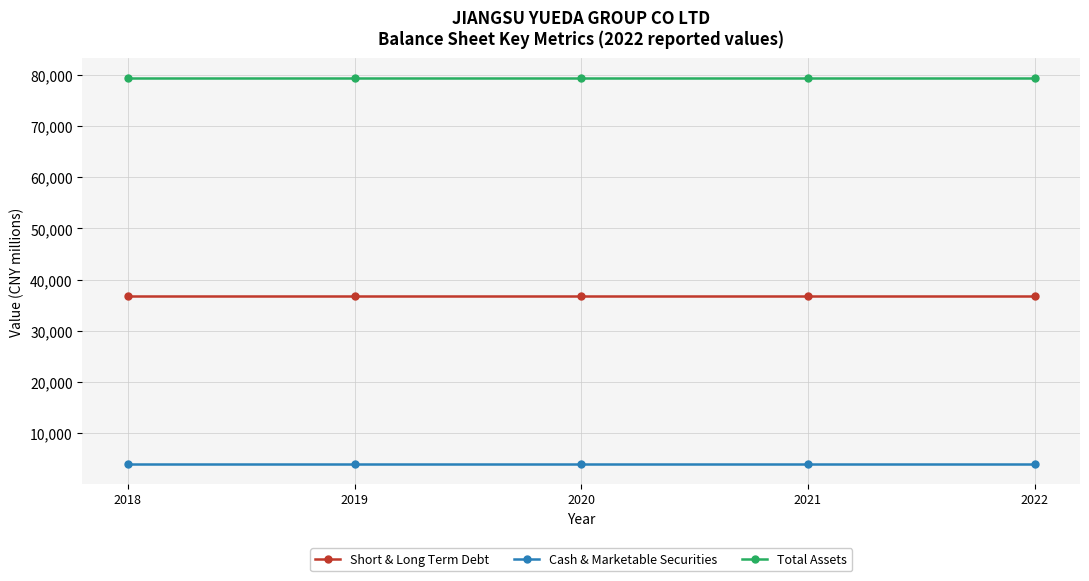

True or false: Total Assets and Cash & Marketable Securities intersect in this chart.

False